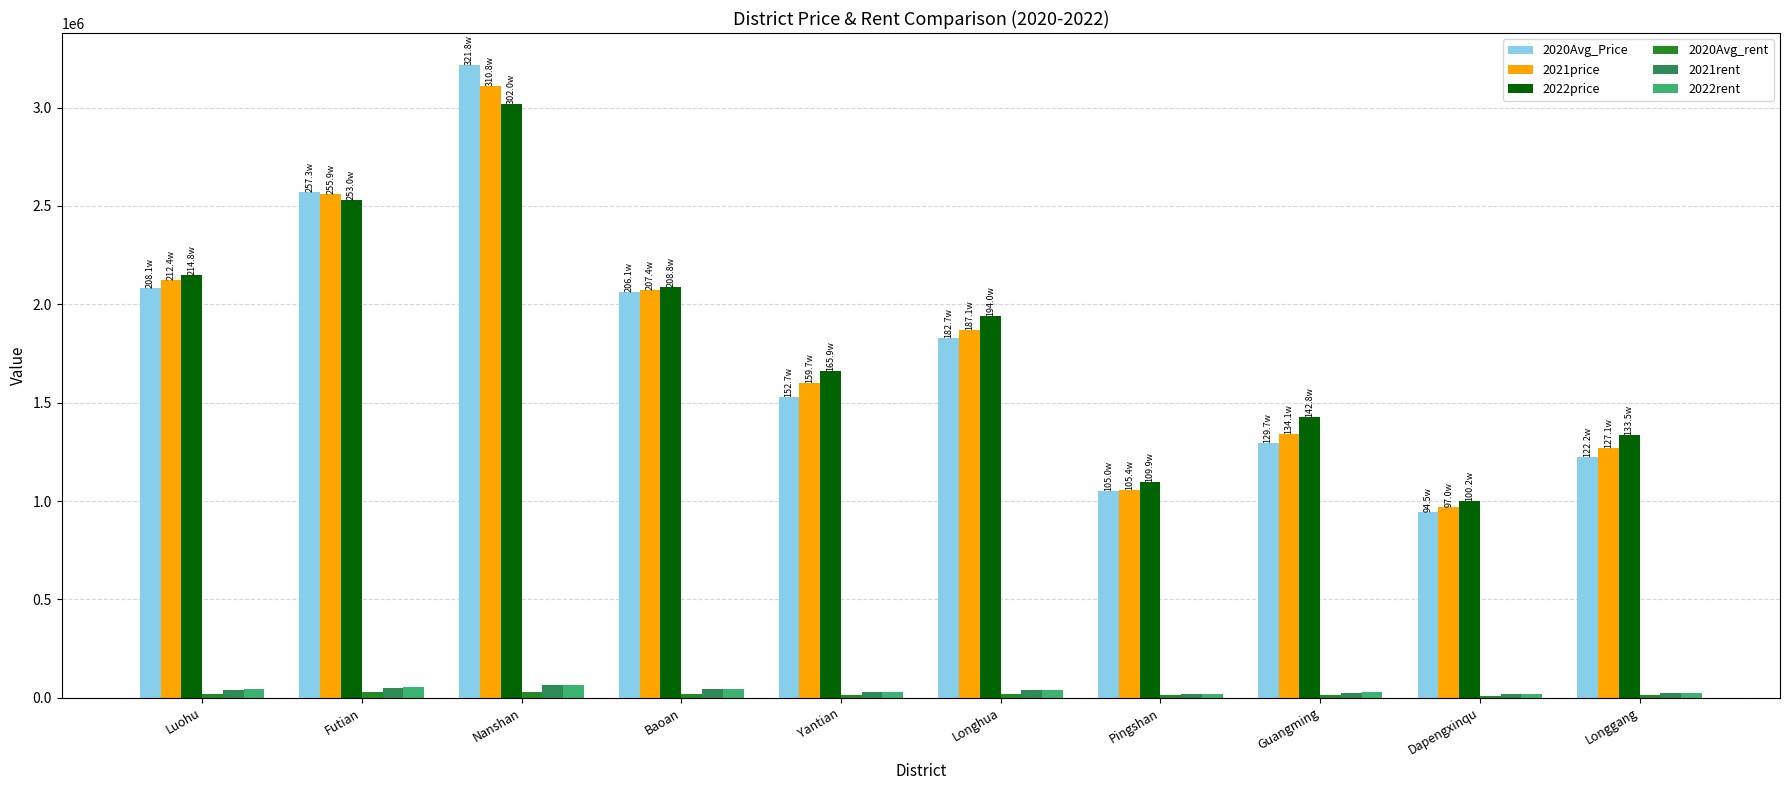

The 2022price series shows 1334799.5 at Longgang. True or false?

True